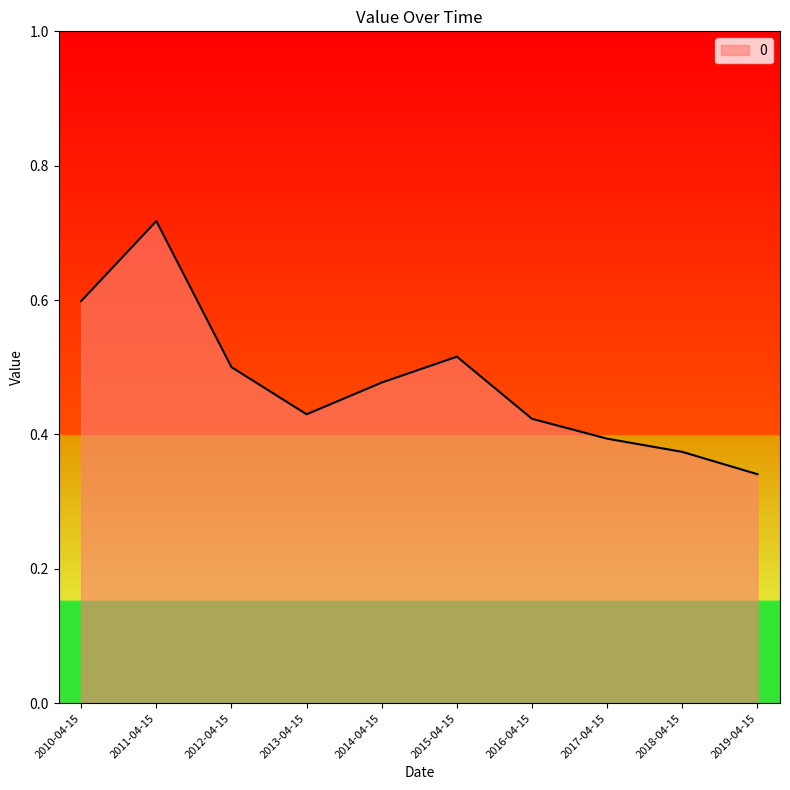

Where is the data nearest to the value 0?

2019-04-15